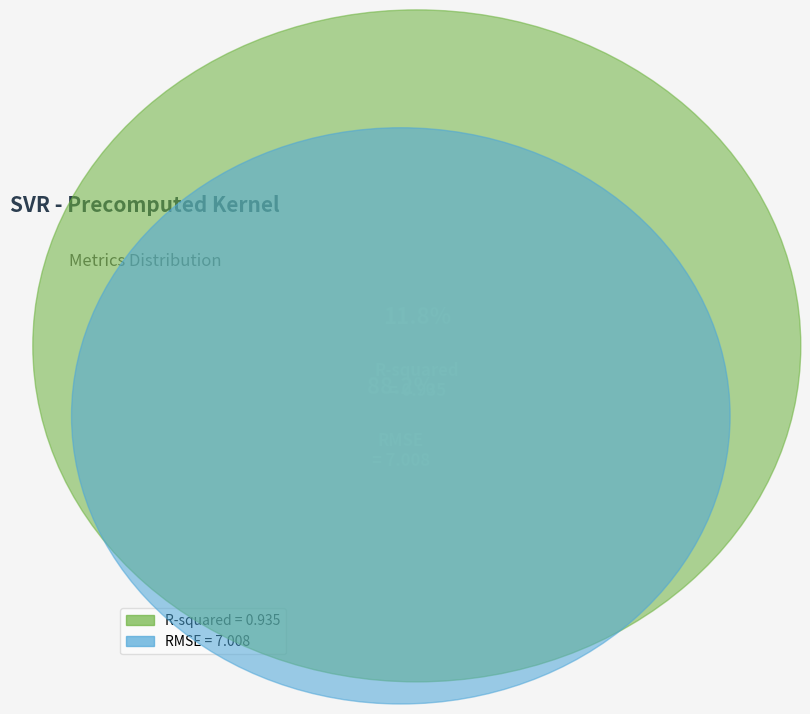

Rank the categories by value from lowest to highest.

R-squared, RMSE